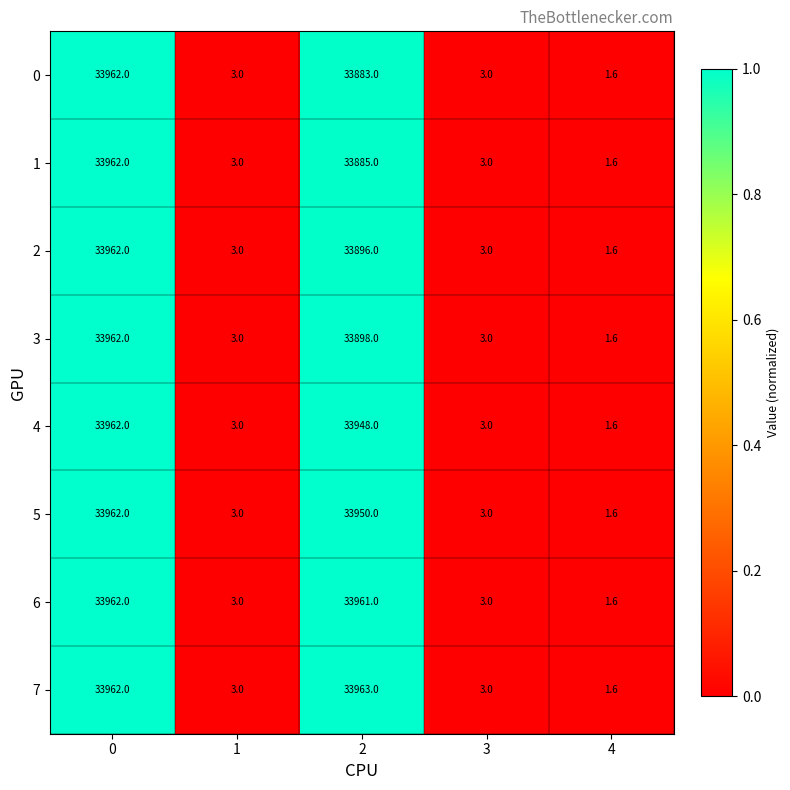

What is the sum of all 1 values?

67854.6